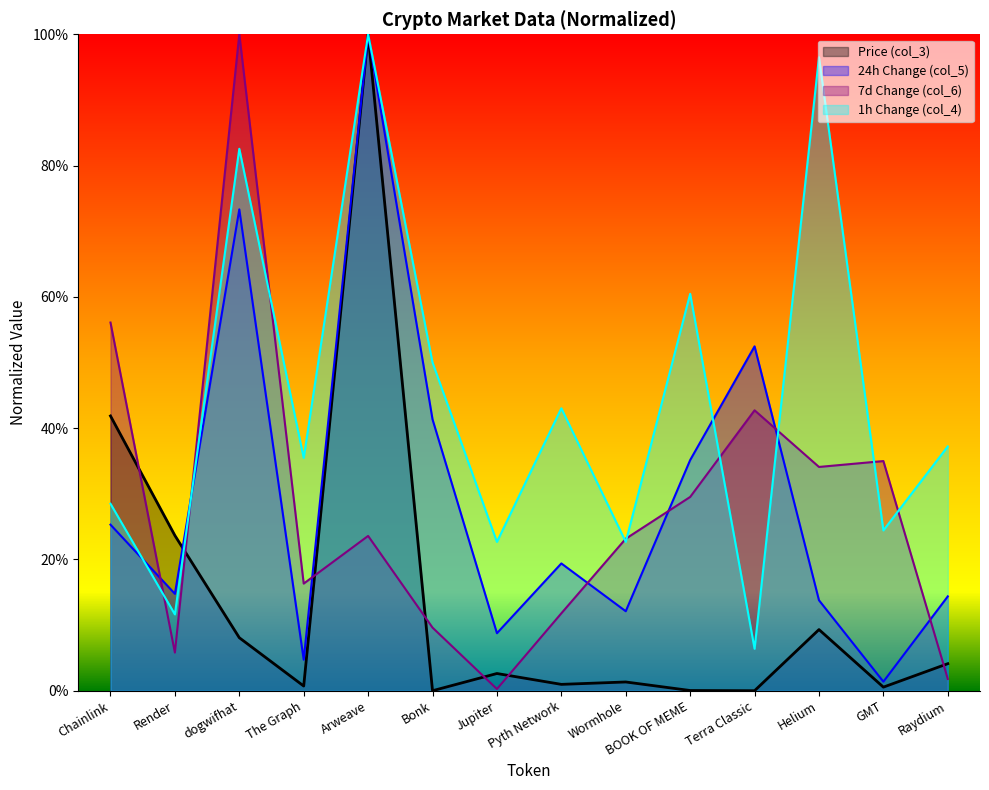

Is it true that 24h Change (col_5) equals 0.1 at Pyth Network?

False